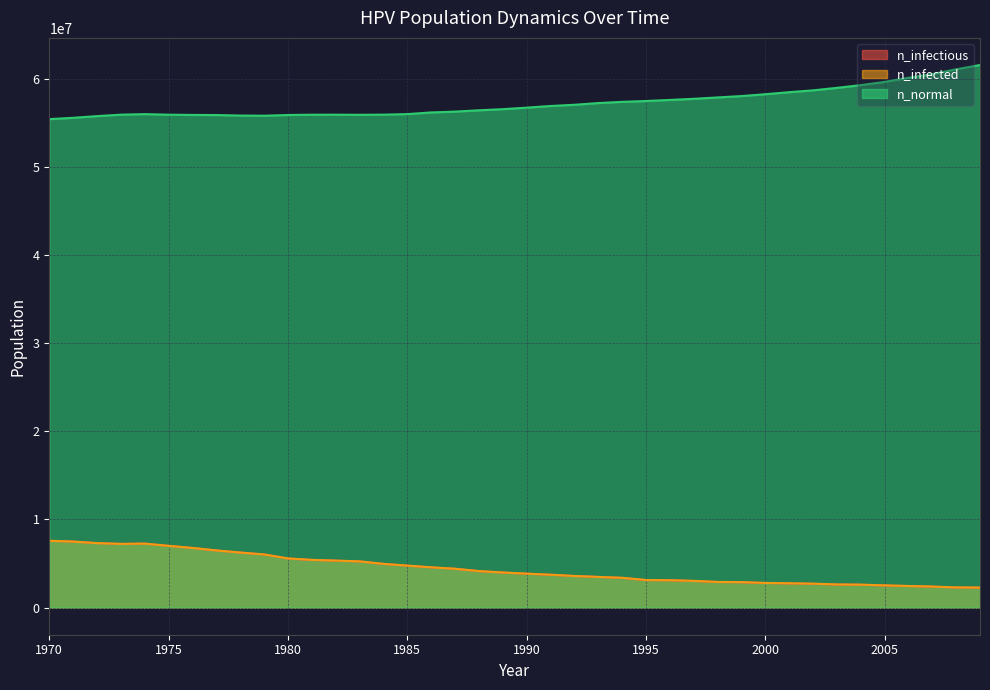

What is the difference between the second highest and minimum values in the n_normal series?

5651896.0